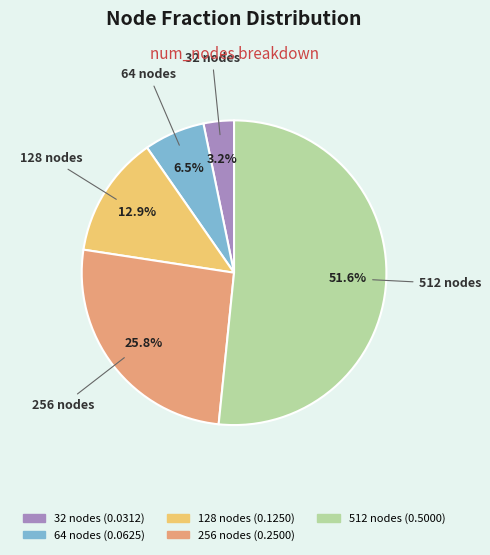

What is the majority slice?

512